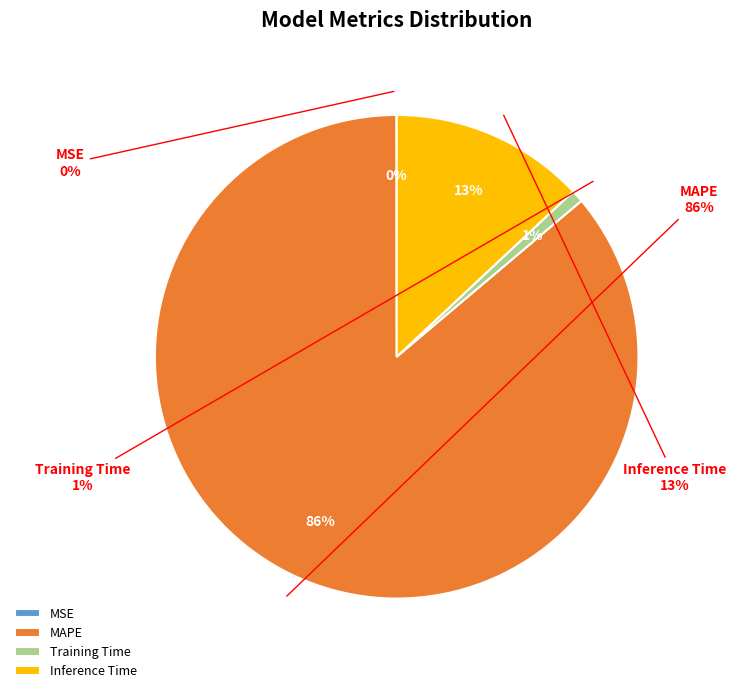

How many segments does this pie chart have?

4